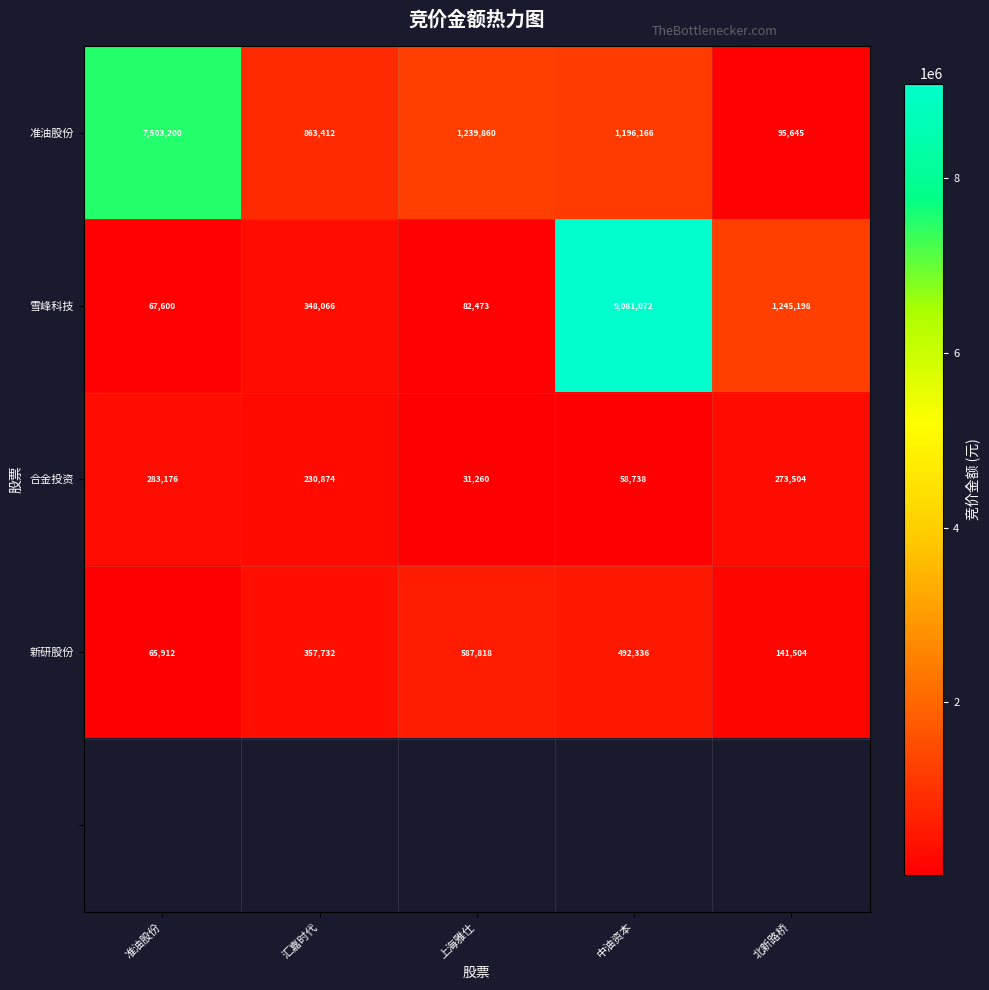

List the labels in order of 准油股份 value, smallest first.

北新路桥, 汇嘉时代, 中油资本, 上海雅仕, 准油股份